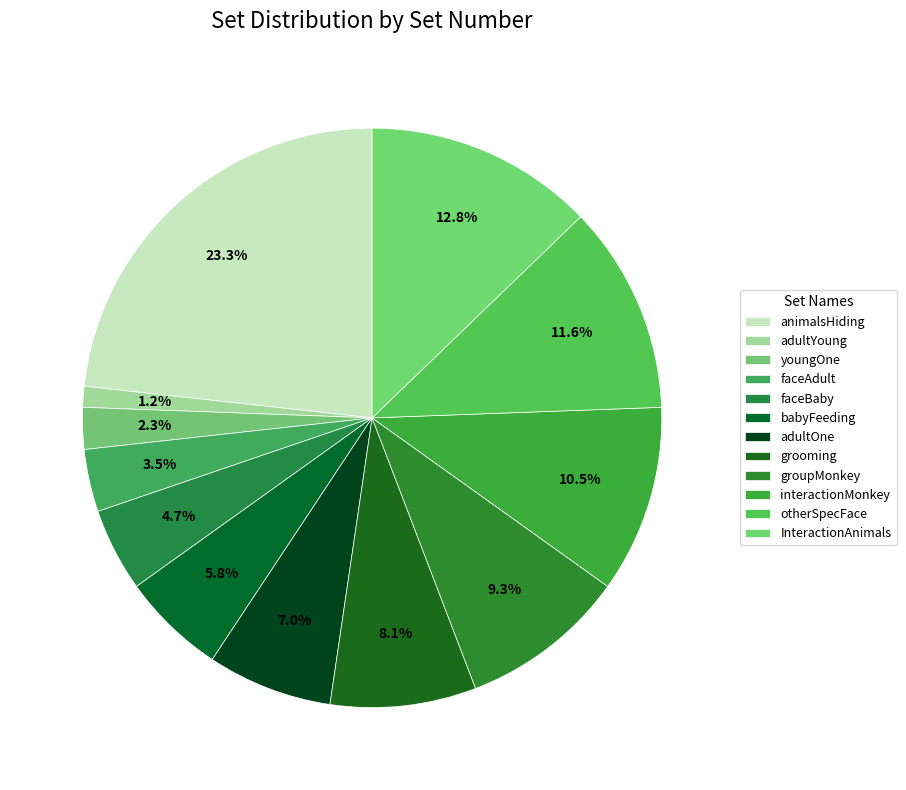

To the nearest percent, what is the combined percentage of adultOne and faceAdult?

10%